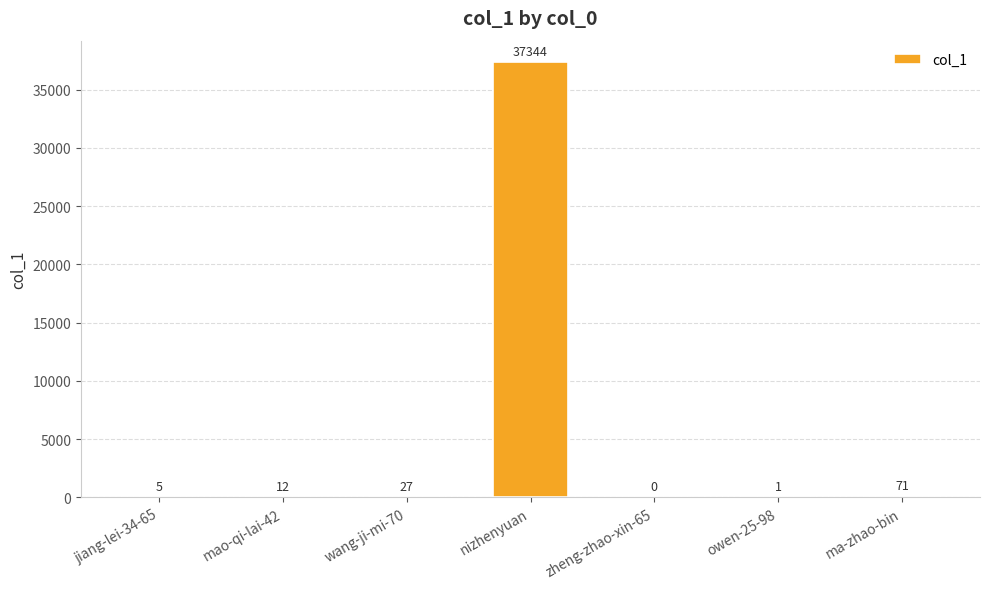

How many values are above zero?

6